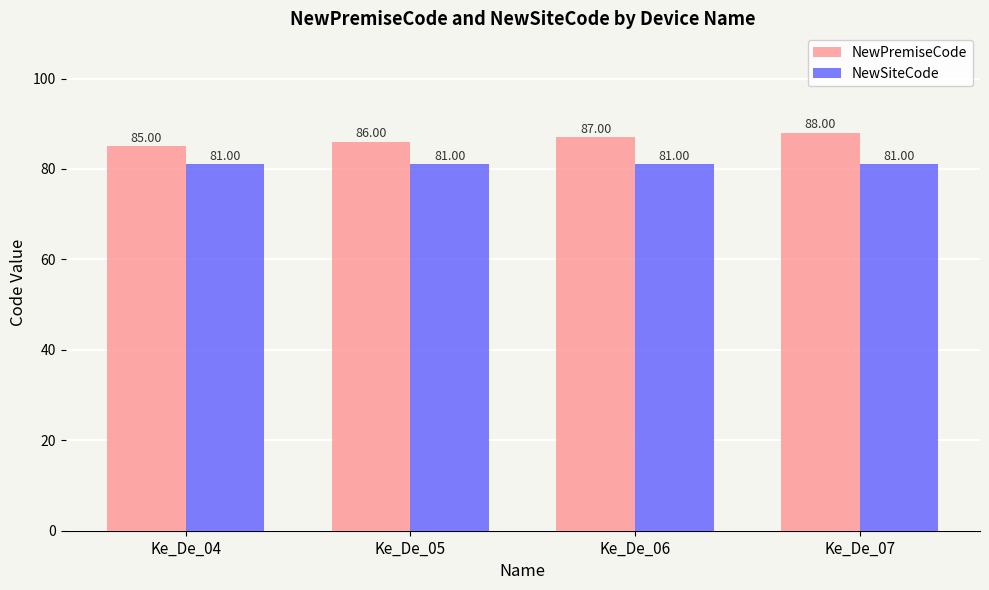

List the series in order of their peak value, lowest first.

NewSiteCode, NewPremiseCode